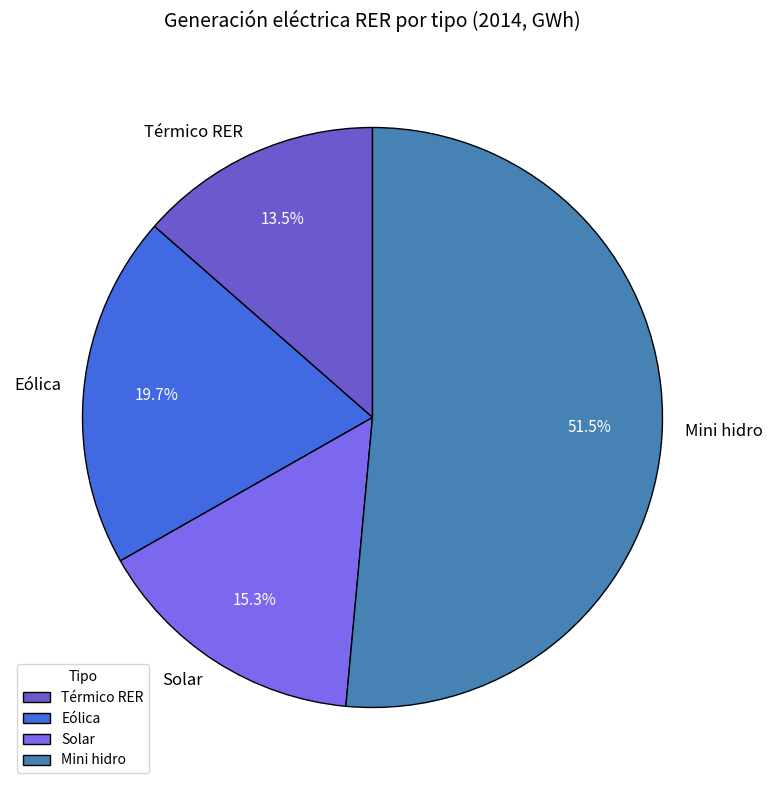

To the nearest percent, what portion does Solar represent?

15%